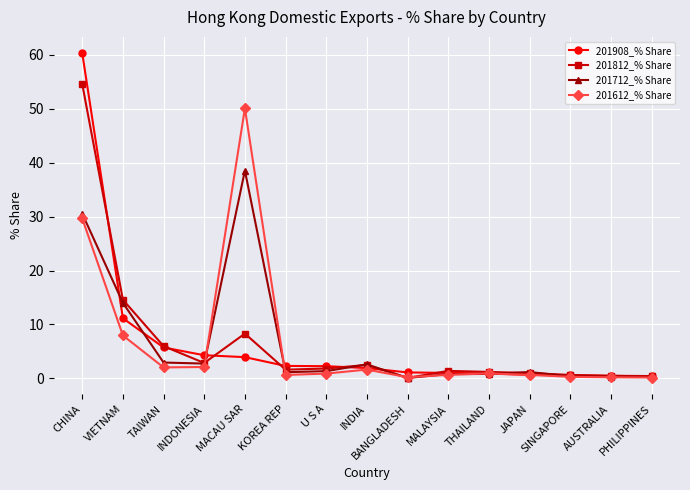

Rank the series by their maximum value, from highest to lowest.

201908_% Share, 201812_% Share, 201612_% Share, 201712_% Share